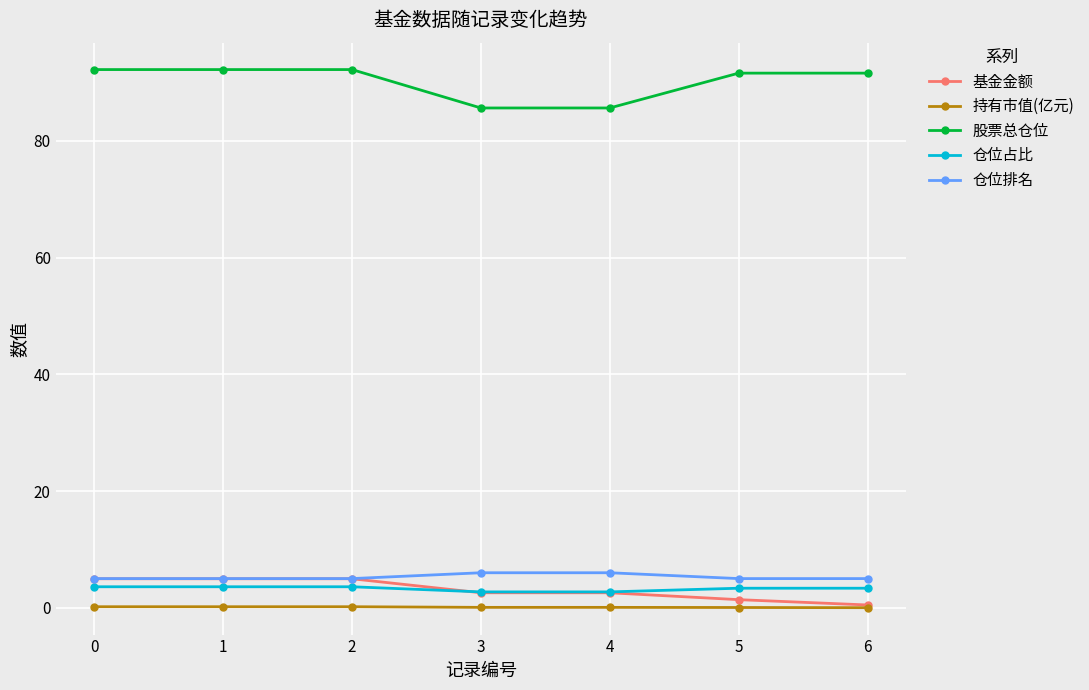

True or false: 仓位占比 and 持有市值(亿元) intersect in this chart.

False